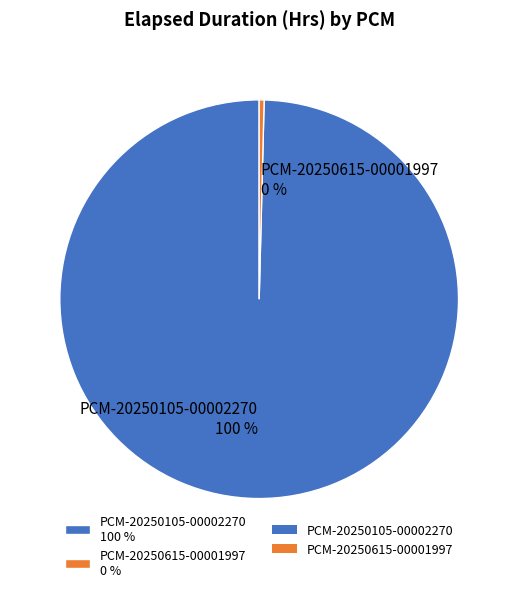

To the nearest percent, what is the average slice percentage?

50%